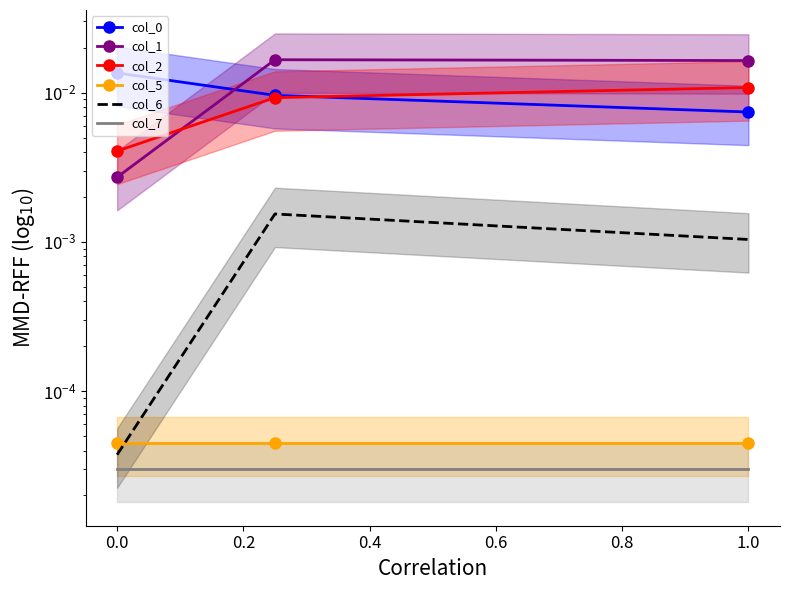

What are all the series names shown in the legend?

col_0, col_1, col_2, col_5, col_6, col_7